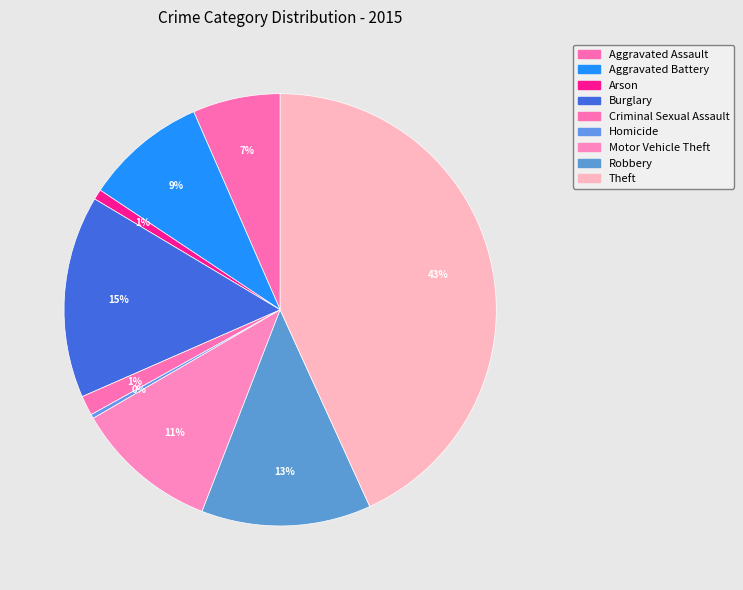

Which category has the biggest portion of the pie?

Theft